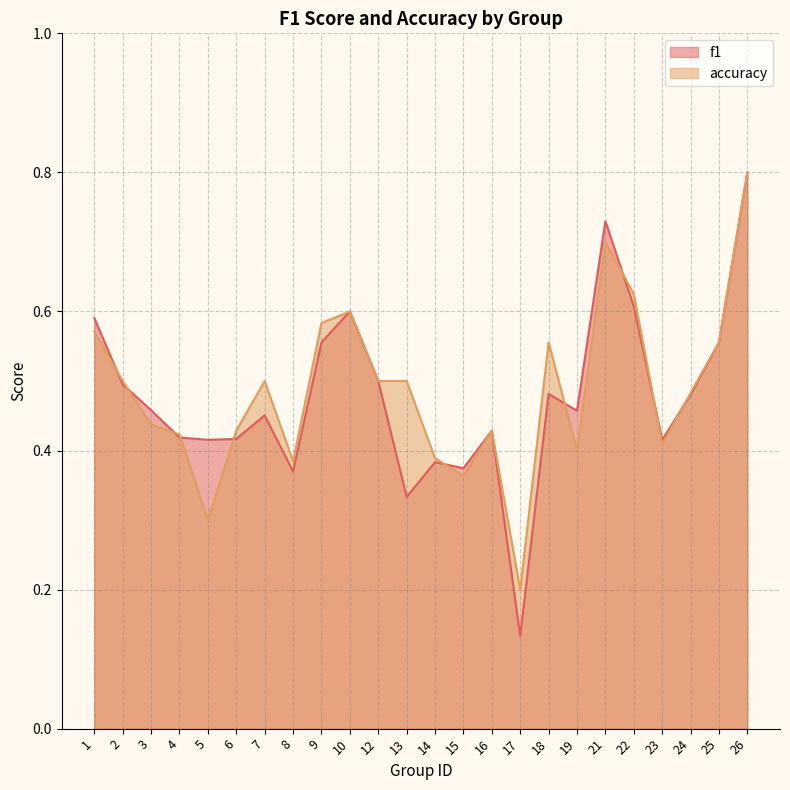

Which category has the lowest value in the accuracy series?

17